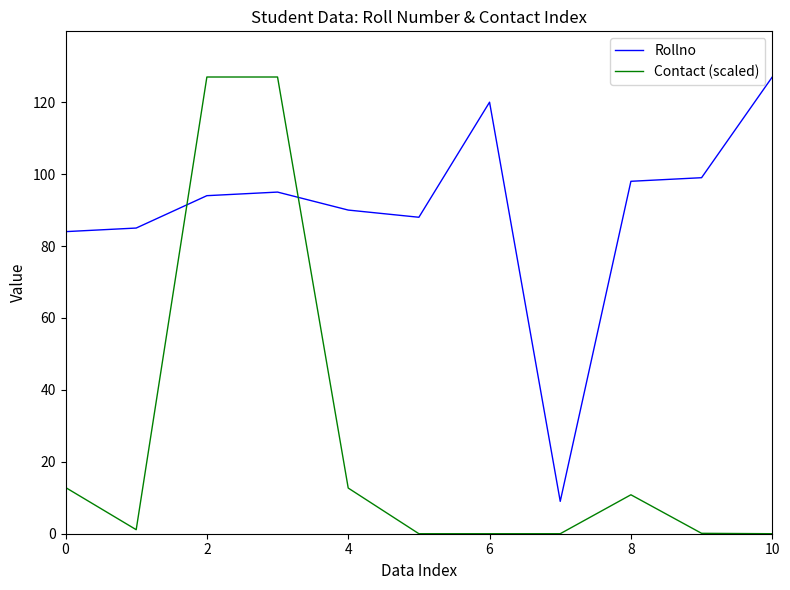

At how many categories does at least one series exceed 3?

11